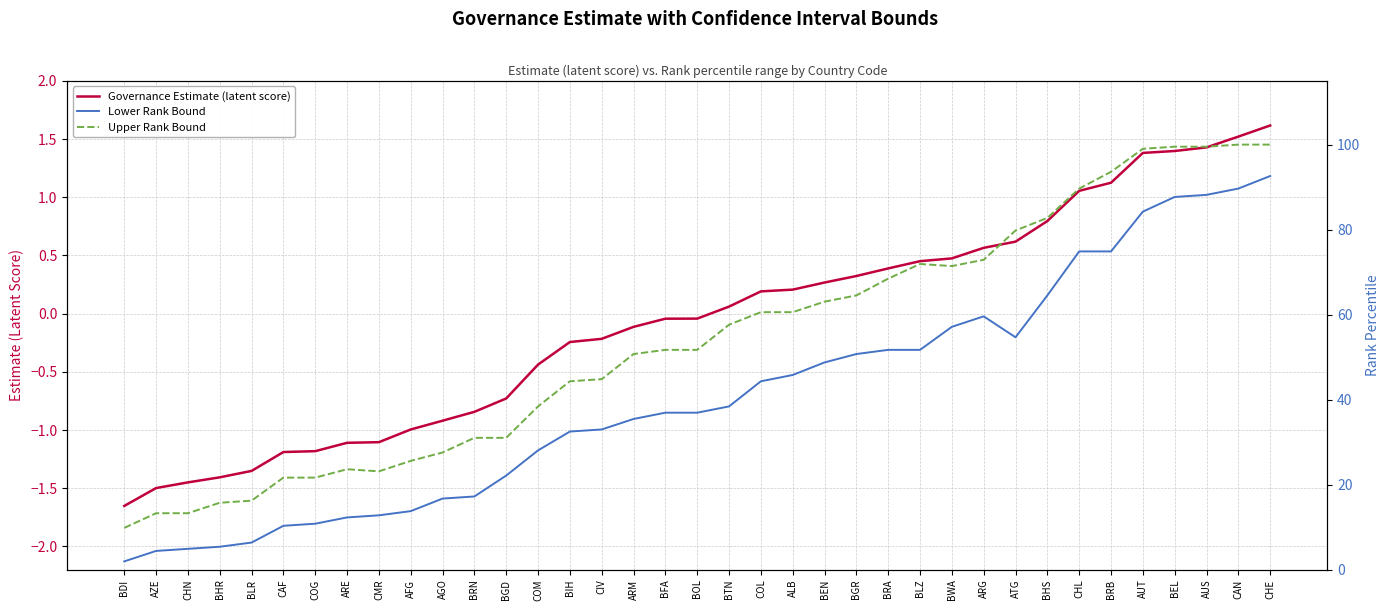

Where is the first local maximum for Lower Rank Bound?

ARG